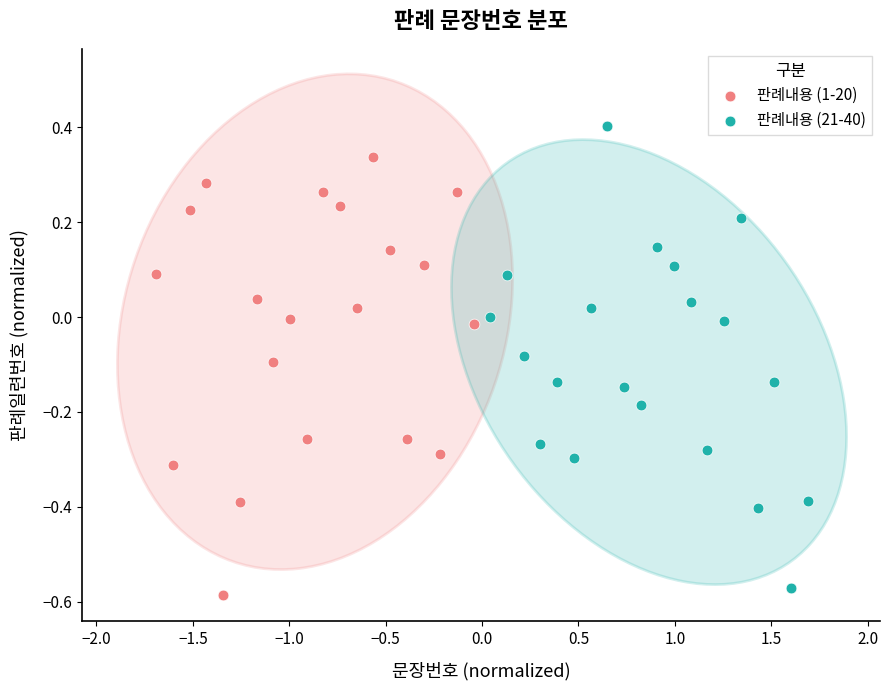

Which series has the largest Y range (max minus min)?

판례내용 (21-40)